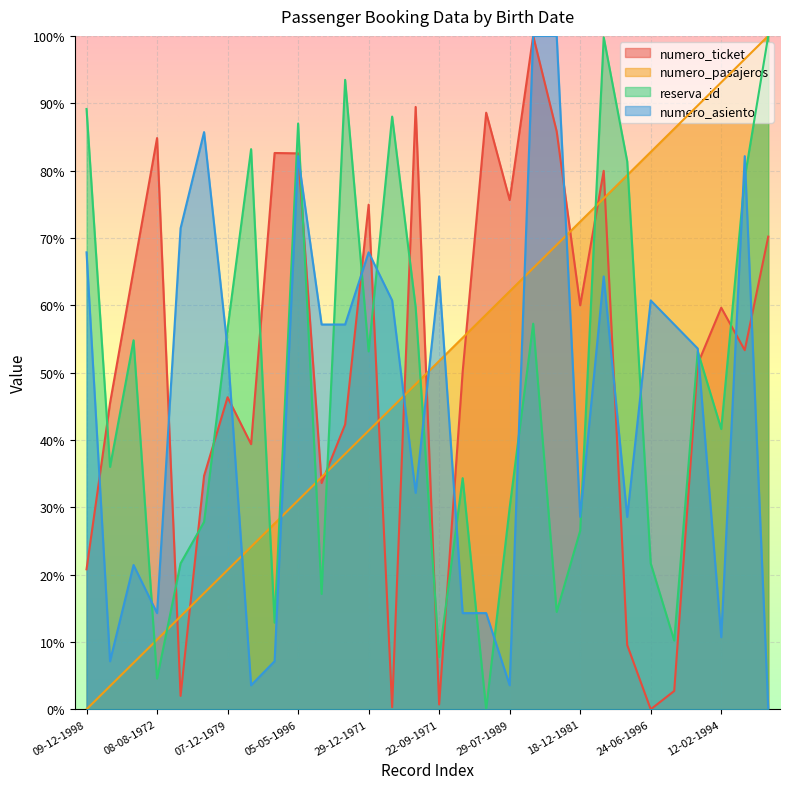

At which label is numero_ticket closest to 50?

19-06-1977